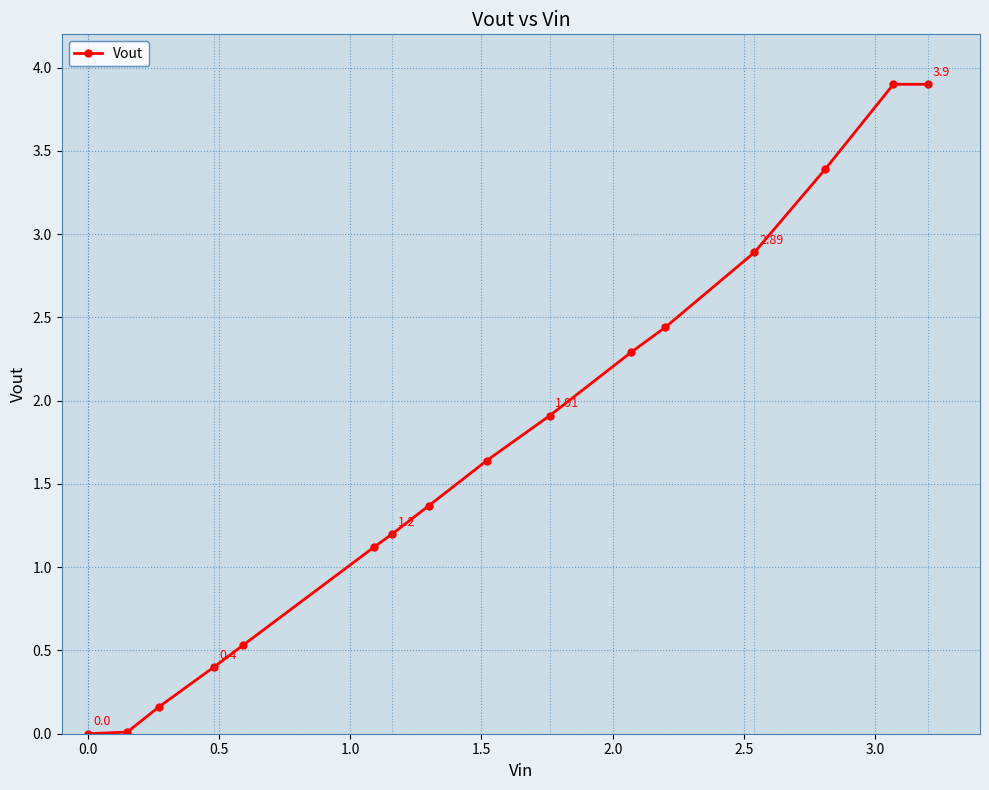

What is the difference between the second highest and second lowest values?

3.9